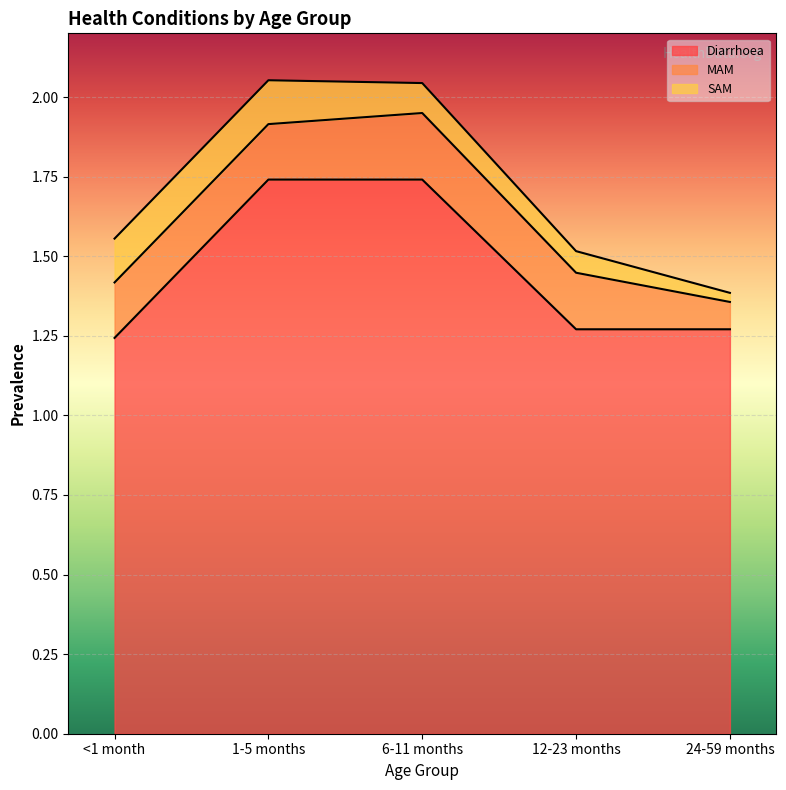

True or false: Diarrhoea and SAM intersect in this chart.

False